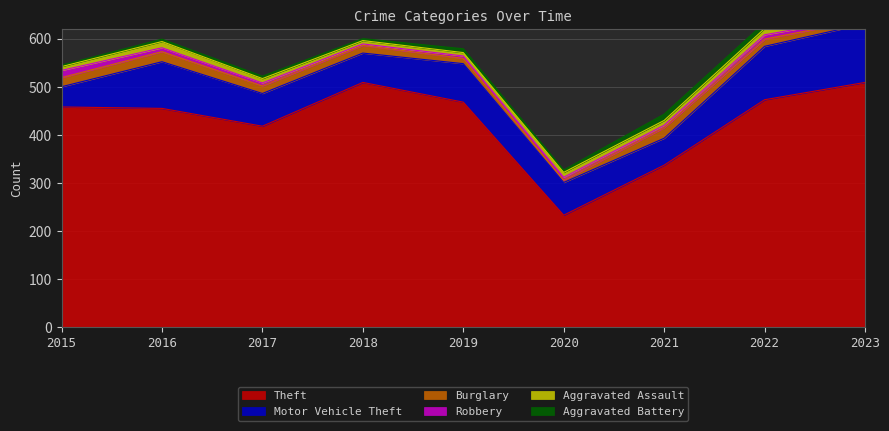

What are all the series names shown in the legend?

Theft, Motor Vehicle Theft, Burglary, Robbery, Aggravated Assault, Aggravated Battery